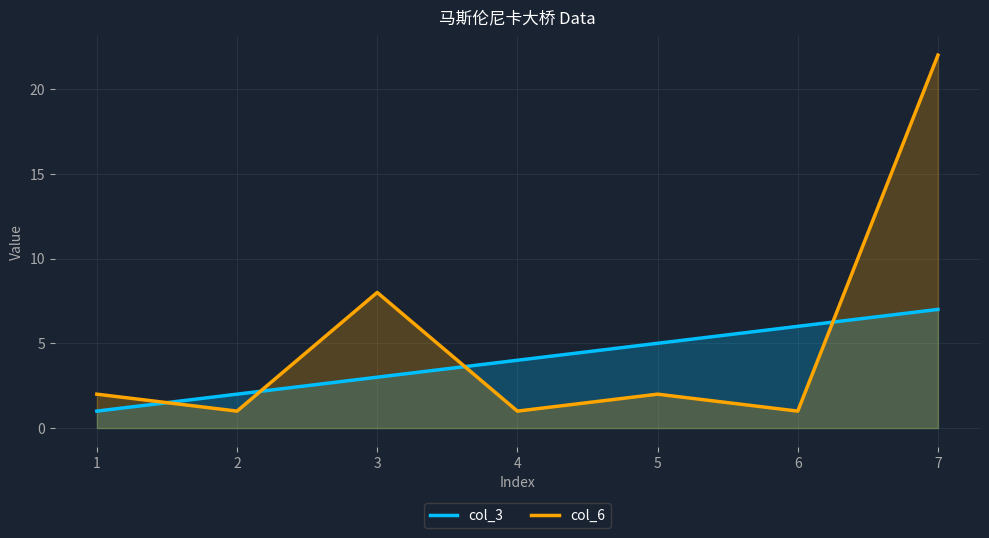

List the labels in order of col_6 value, smallest first.

2, 4, 6, 1, 5, 3, 7